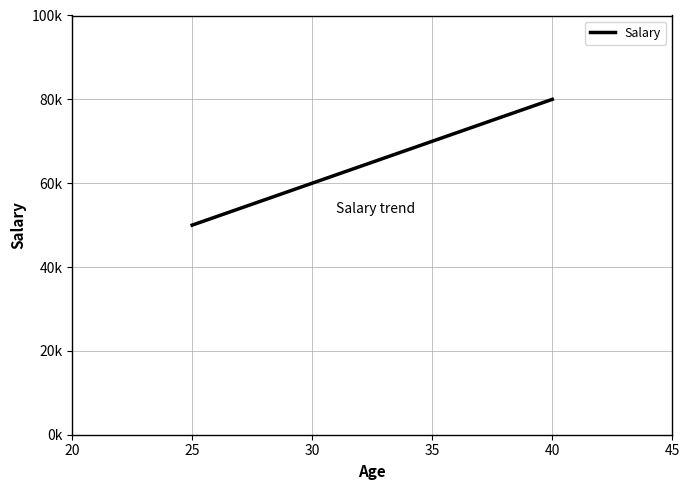

List the labels in order of value, smallest first.

25, 30, 35, 40